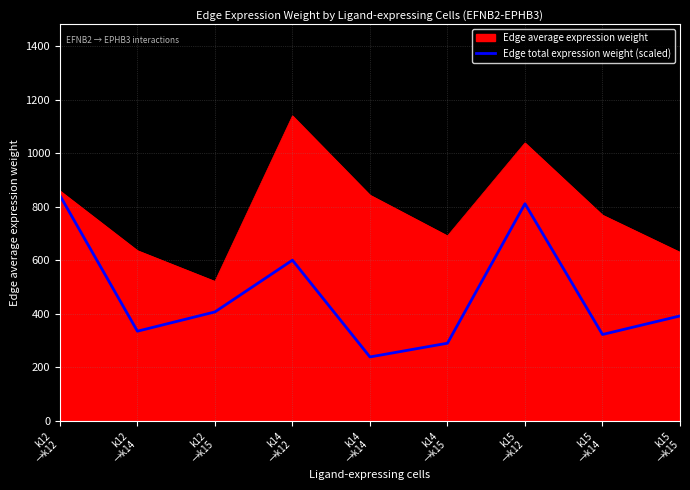

How many lines are shown in the chart?

2